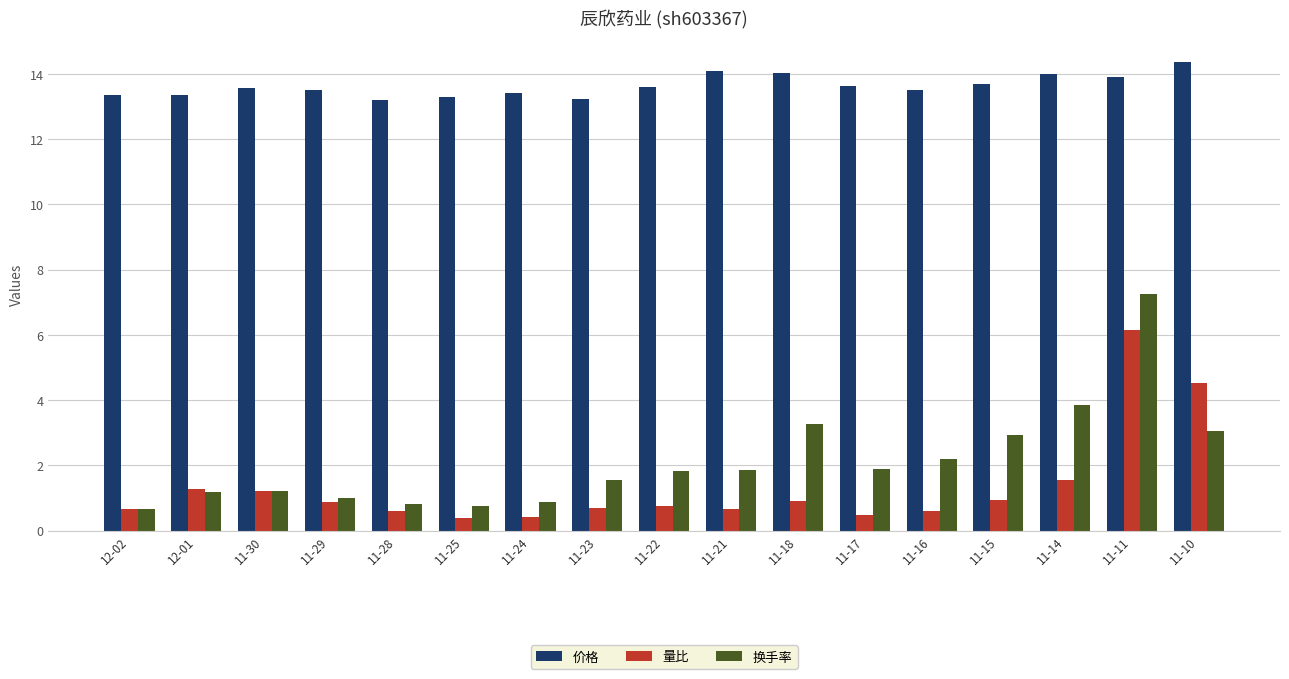

What is the approximate value of 价格 at 11-24?

13.4